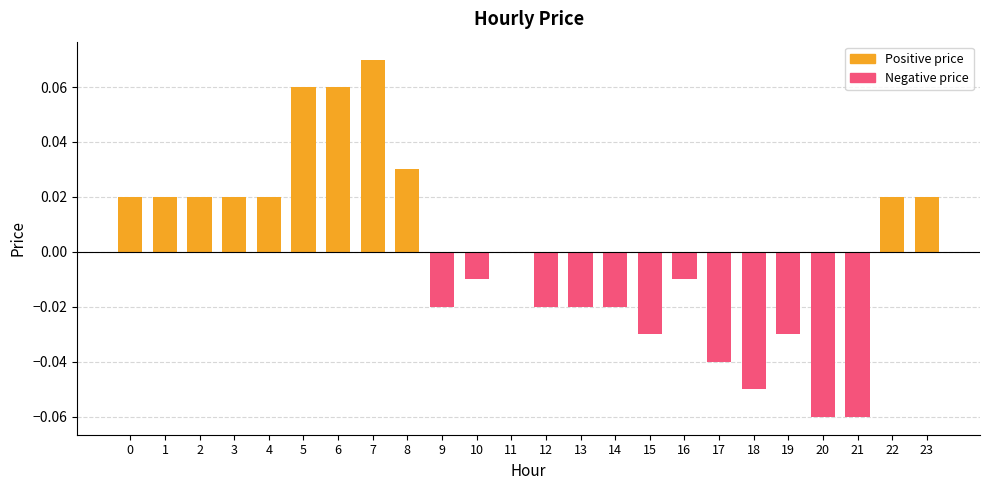

What is the minimum value for Negative price?

-0.1